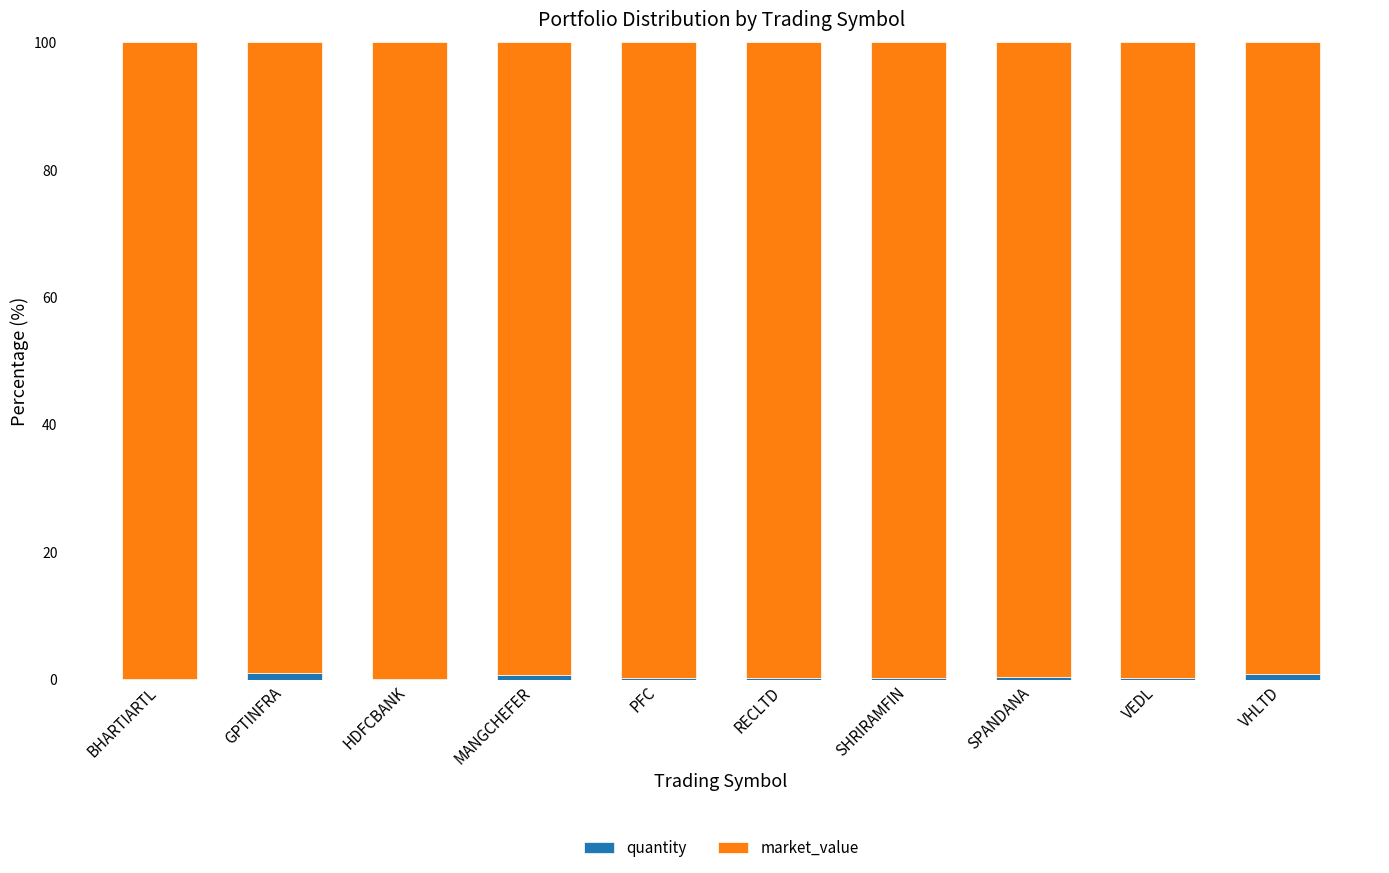

Which series changed the most between PFC and VHLTD?

quantity